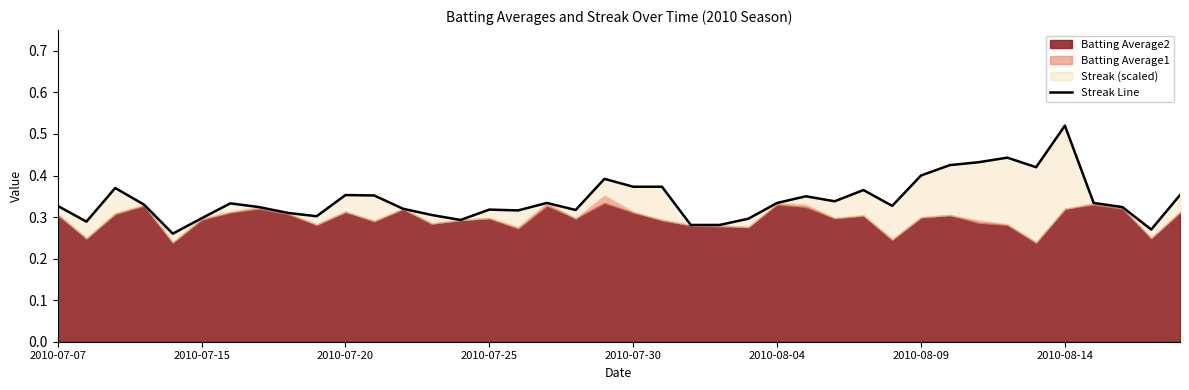

What is the average value?

0.3